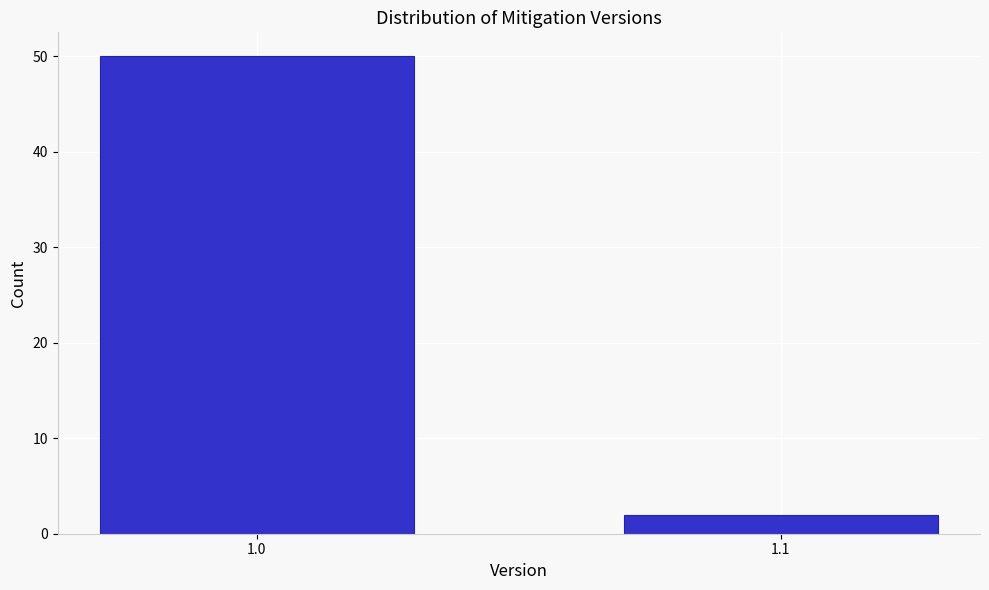

Reading left to right, what are all the values shown in this chart?

50	2